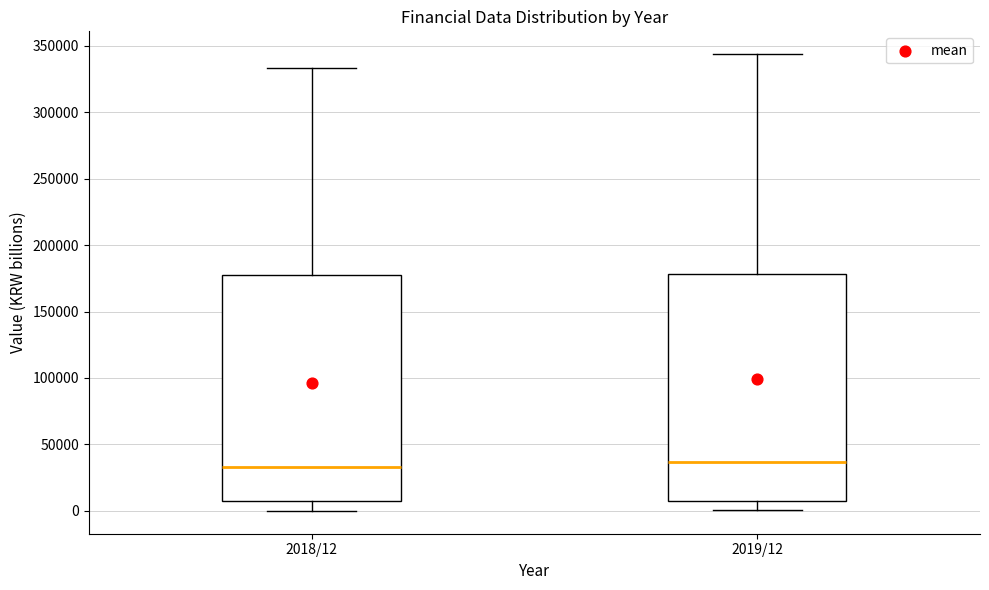

Where does the lower whisker of the box for 2018/12 end on the y-axis? The values are not printed on the chart, so give them approximately, as read against the axis.

0